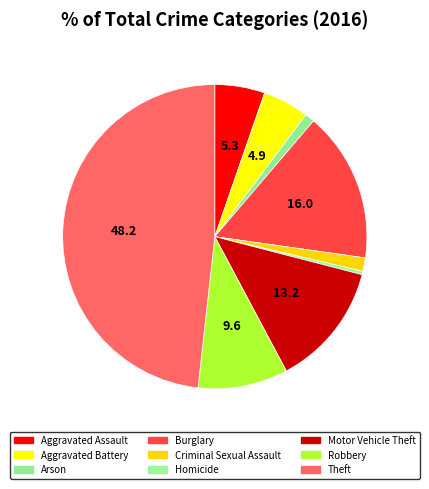

Count the number of slices in the pie.

9